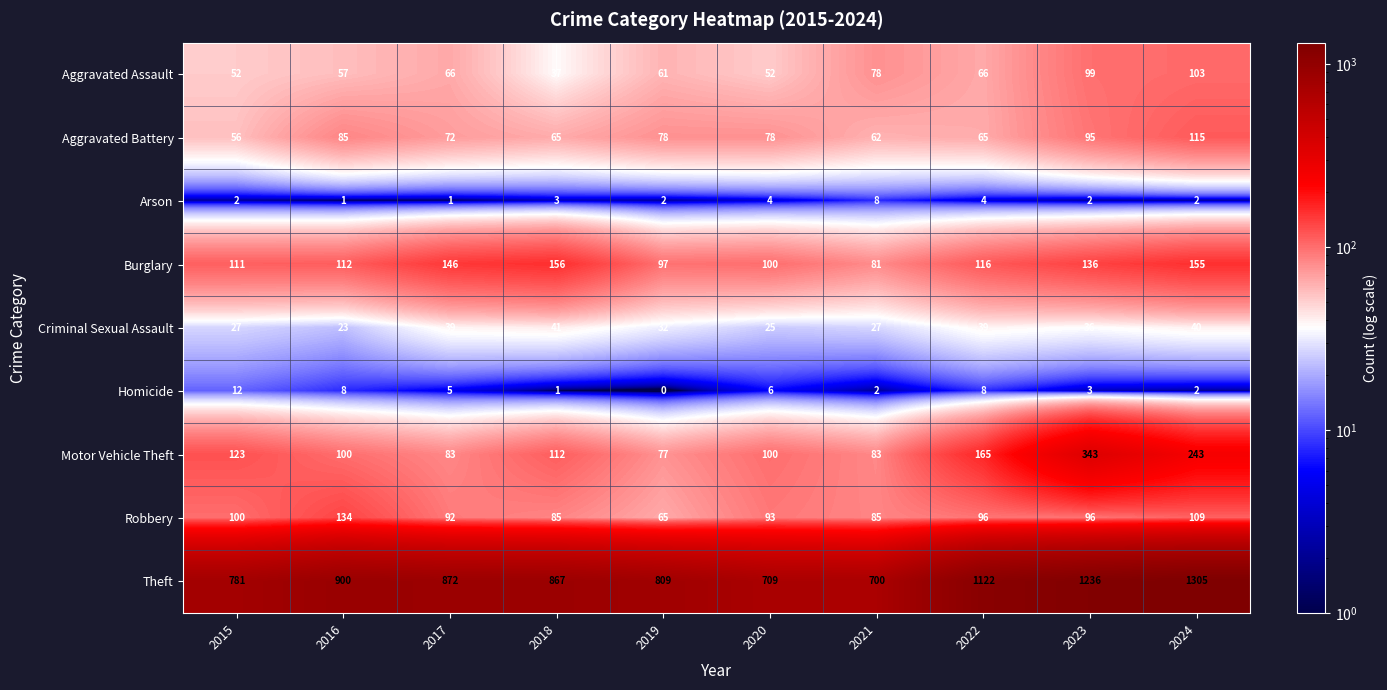

What is the spread (max minus min) of values at 2022?

1118